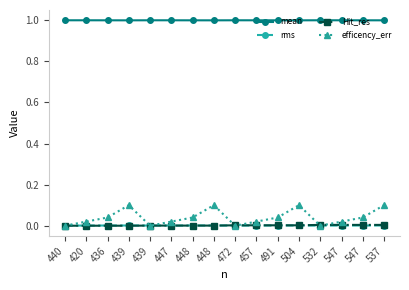

What is the label of the 14th point from the right?

436